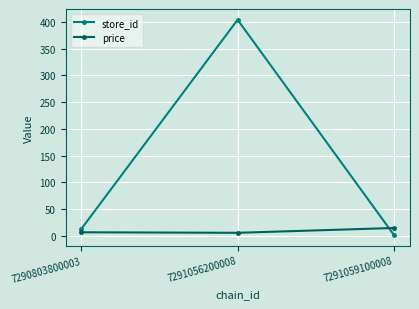

What value does the store_id series have at 7291059100008?

2.0